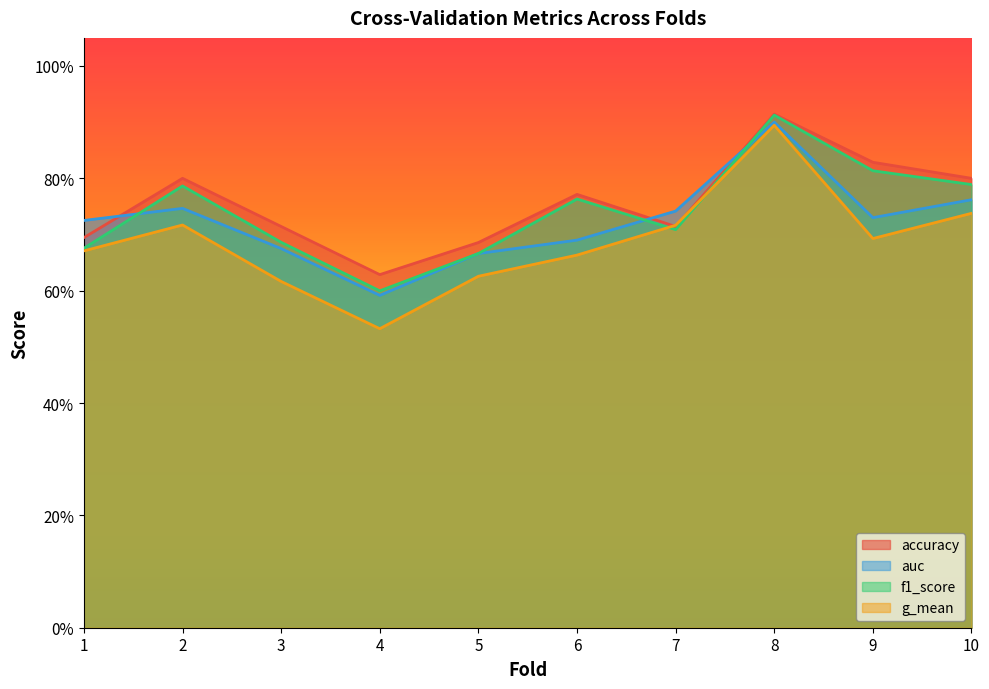

The f1_score series shows 0.6 at 4. True or false?

True